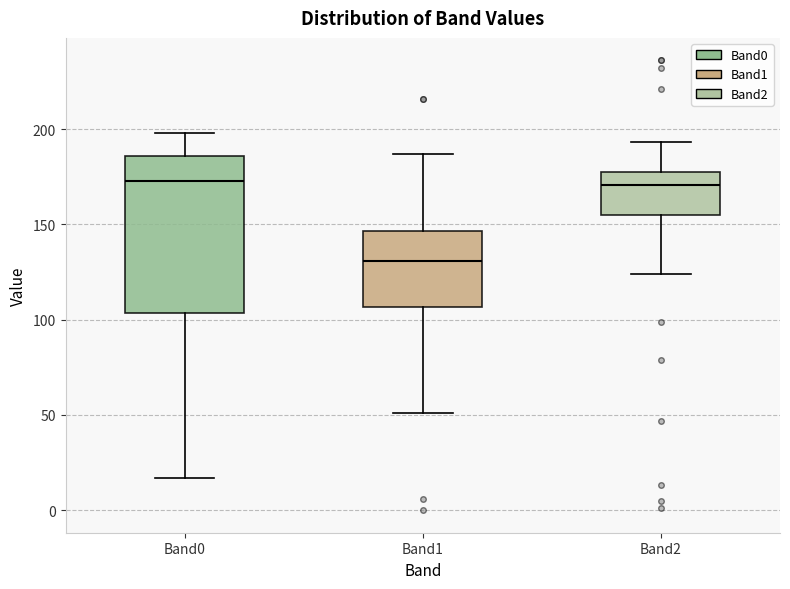

Reading left to right, transcribe this box plot: for each box, give where its median line is, the range the box spans, and where its two whiskers end, as read against the y-axis. The values are not printed on the chart, so give them approximately, as read against the axis.

Band0: median 175, box 105 to 185, whiskers 15 to 200
Band1: median 130, box 105 to 145, whiskers 50 to 185
Band2: median 170, box 155 to 175, whiskers 125 to 195